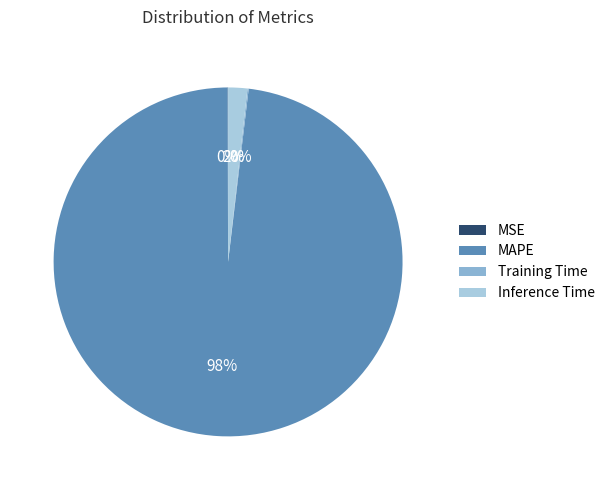

Which category accounts for the majority?

MAPE